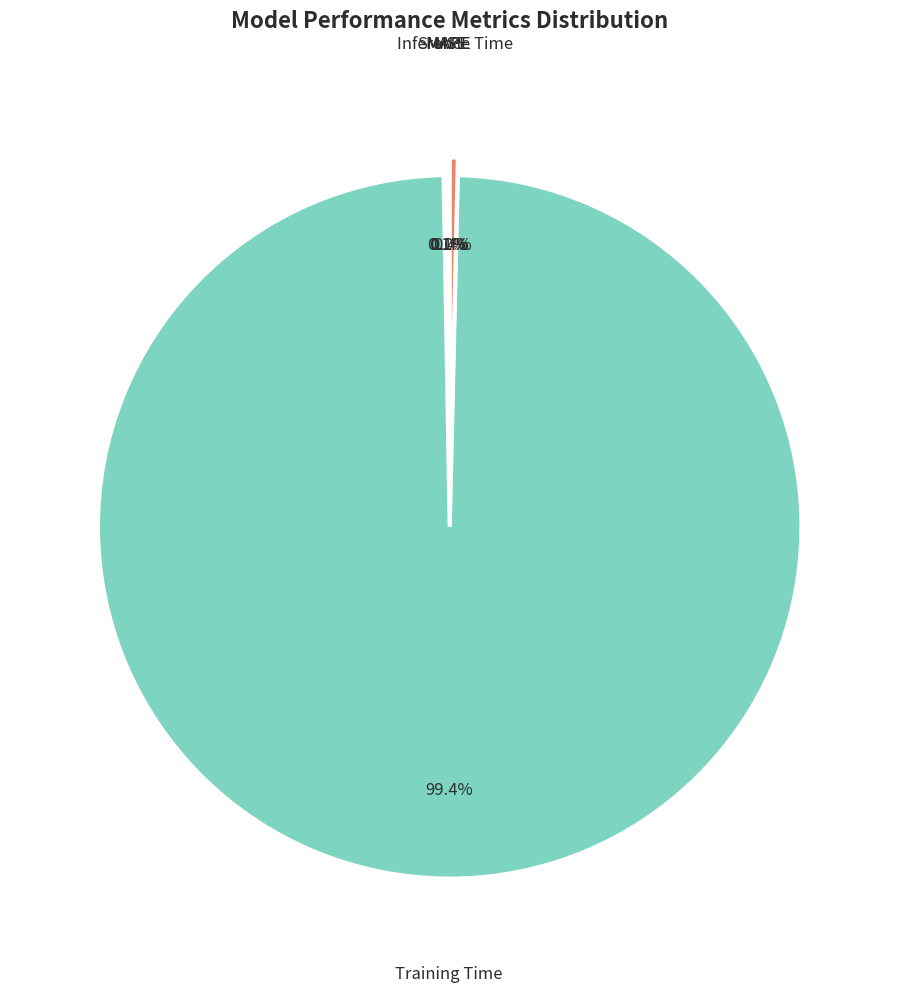

Which category has the biggest portion of the pie?

Training Time